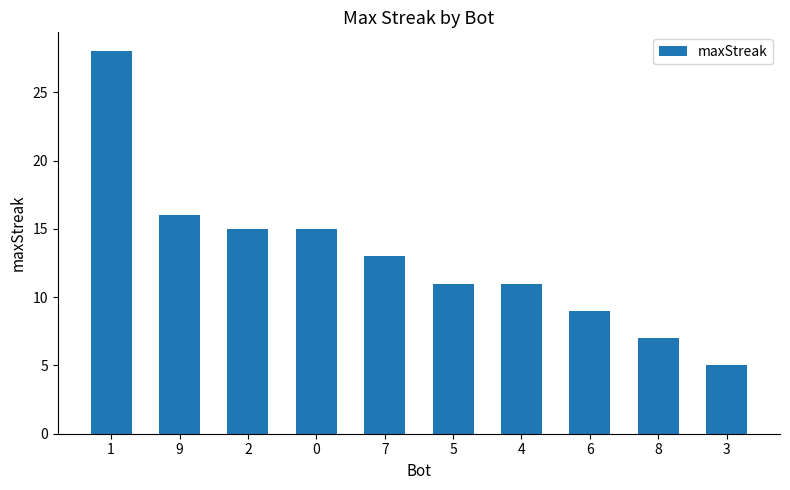

Reading left to right, extract all data points from this chart.

1=28	9=16	2=15	0=15	7=13	5=11	4=11	6=9	8=7	3=5